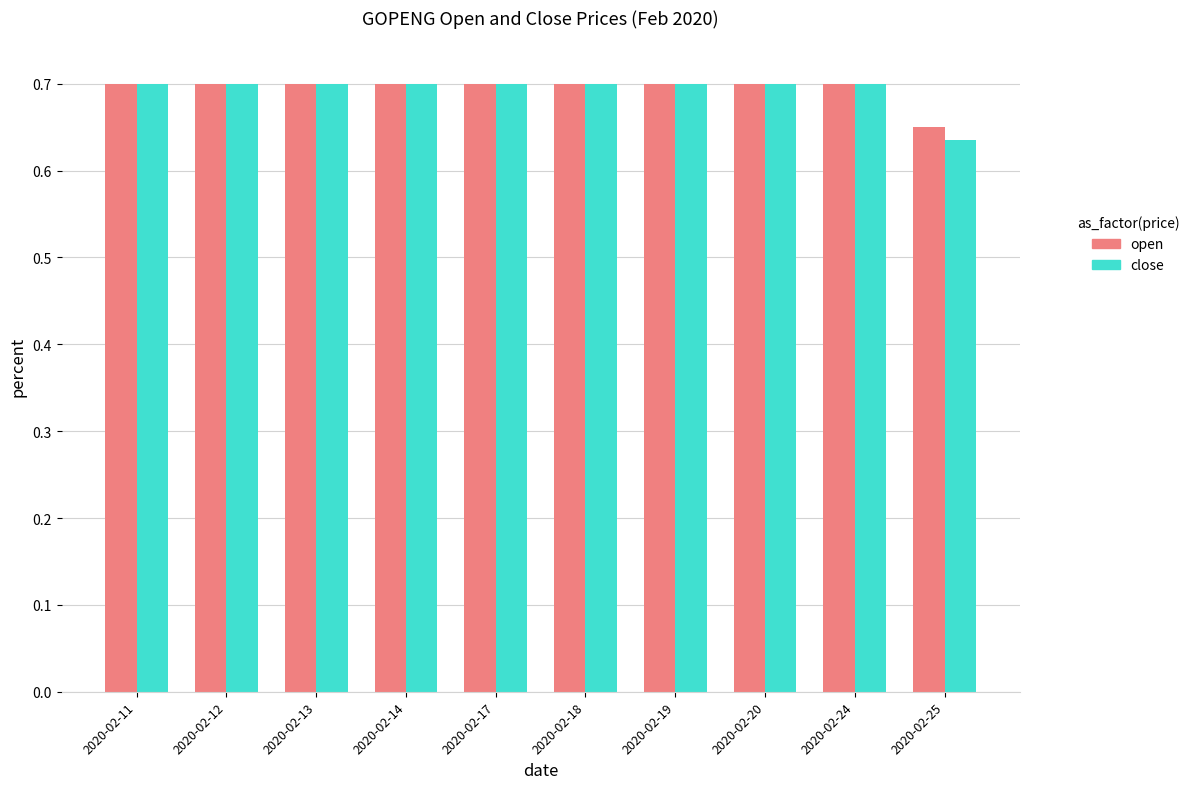

Which series has the largest range (max minus min)?

close